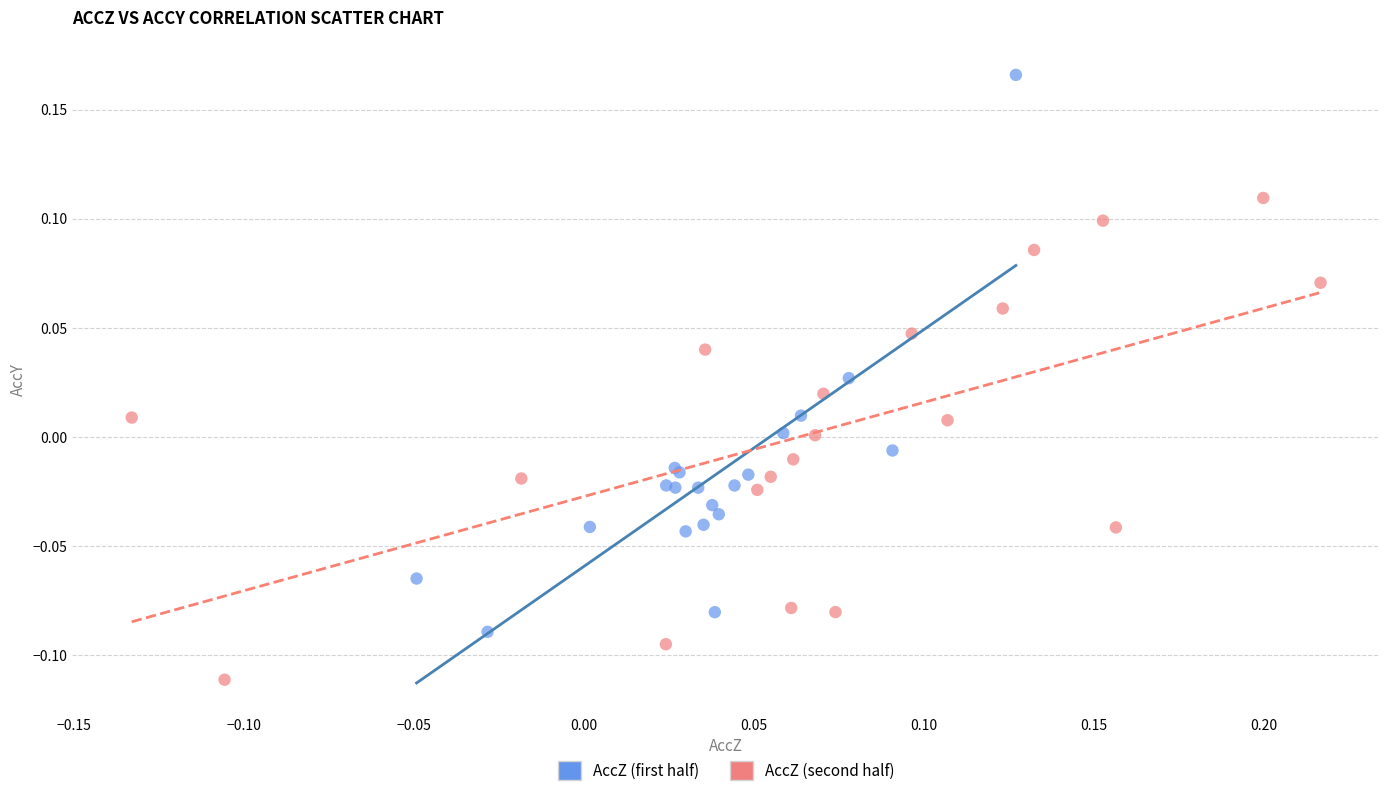

Which series reaches the minimum Y coordinate?

AccZ (second half)